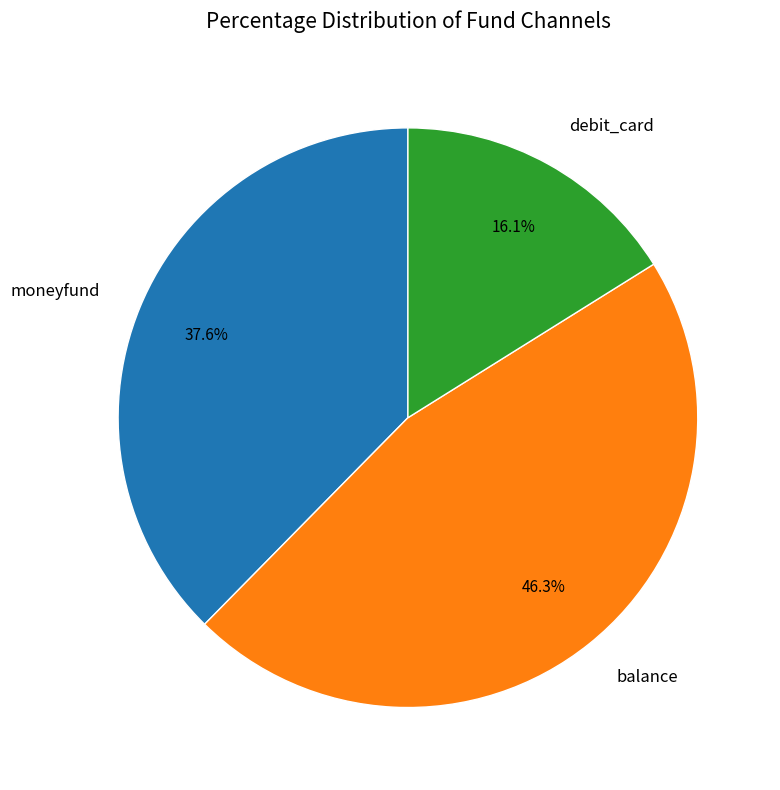

Does any single category account for the majority?

No